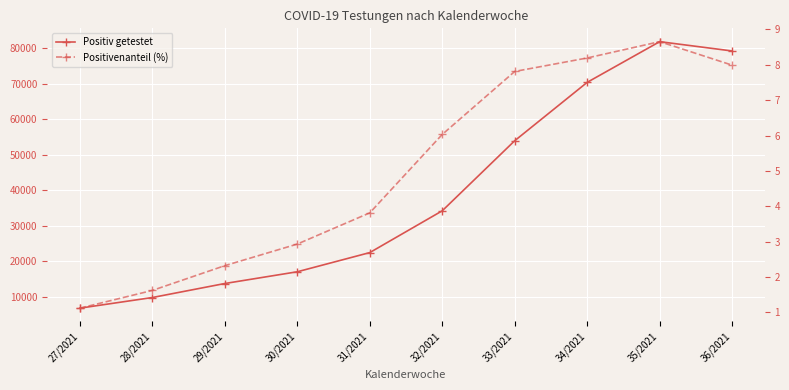

What is the total value across all series at 34/2021?

70392.2